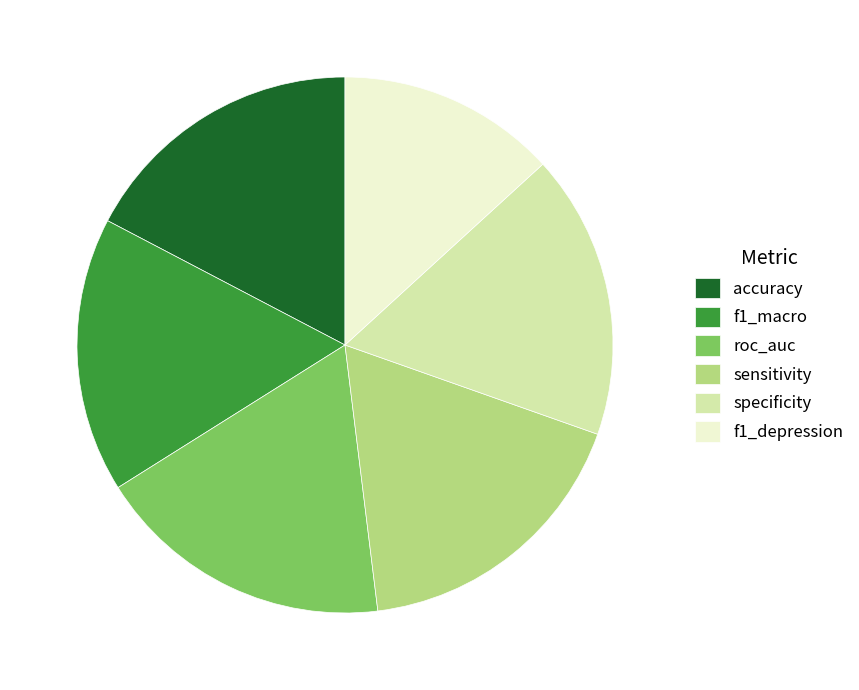

How many segments does this pie chart have?

6